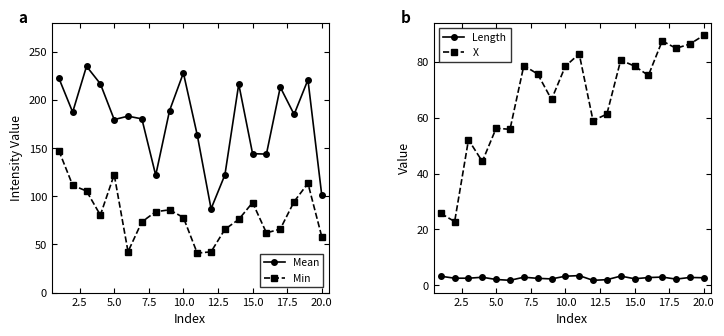

What is the minimum value for Min?

41.0